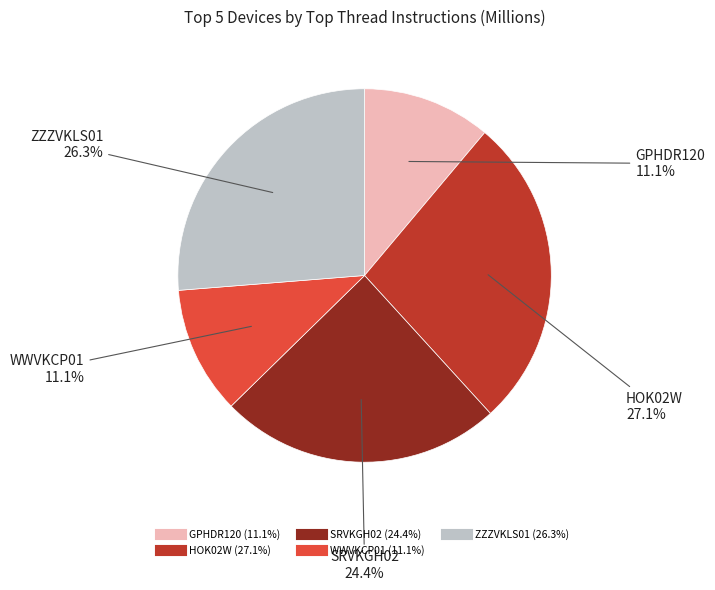

Do HOK02W and GPHDR120 together represent more than half of the pie?

No